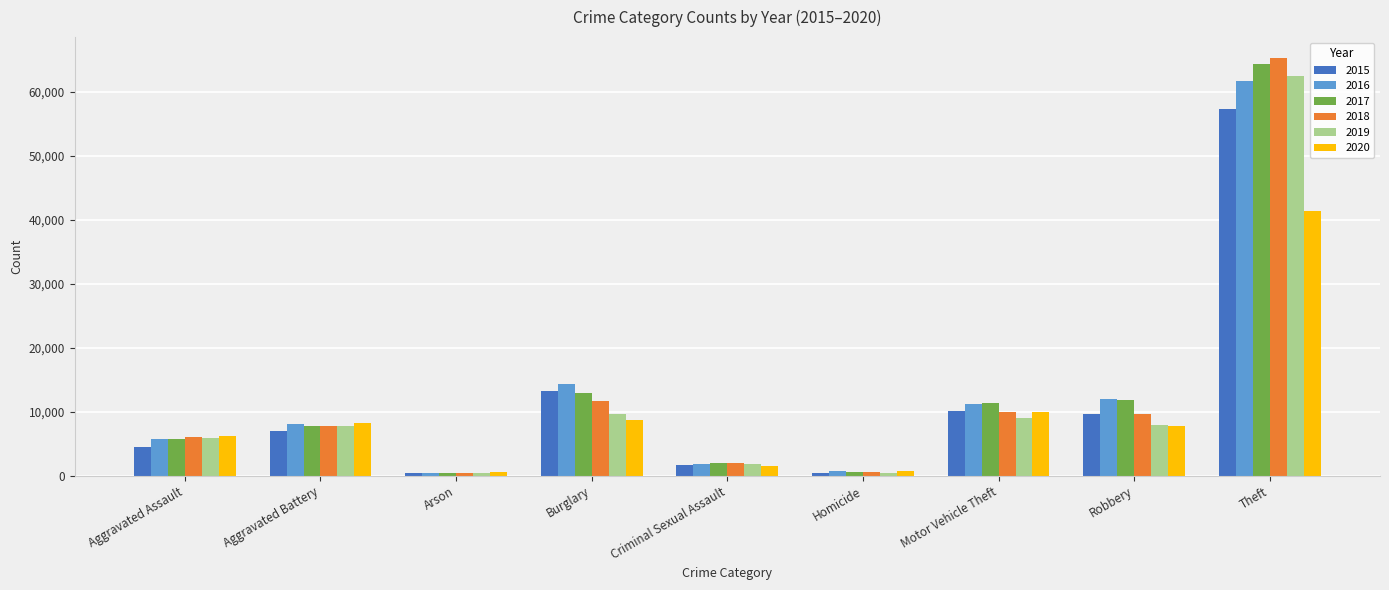

Is the value of 2017 at Criminal Sexual Assault greater than the value of 2020 at Homicide?

Yes